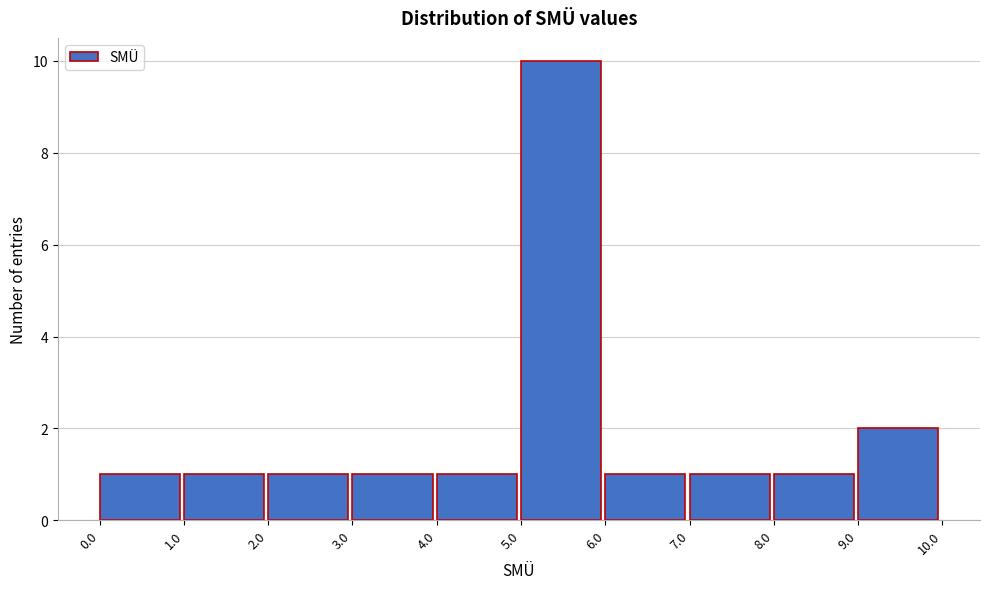

Reading left to right, transcribe this chart: for each bar, give the range it covers on the x-axis and its height. The values are not printed on the chart, so give them approximately, as read against the axis.

0.0 to 1.0: 1
1.0 to 2.0: 1
2.0 to 3.0: 1
3.0 to 4.0: 1
4.0 to 5.0: 1
5.0 to 6.0: 10
6.0 to 7.0: 1
7.0 to 8.0: 1
8.0 to 9.0: 1
9.0 to 10.0: 2